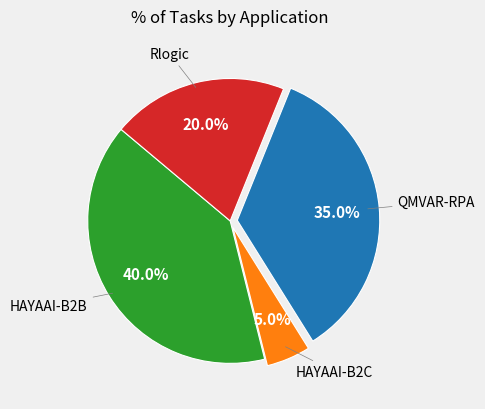

Does any single category account for the majority?

No